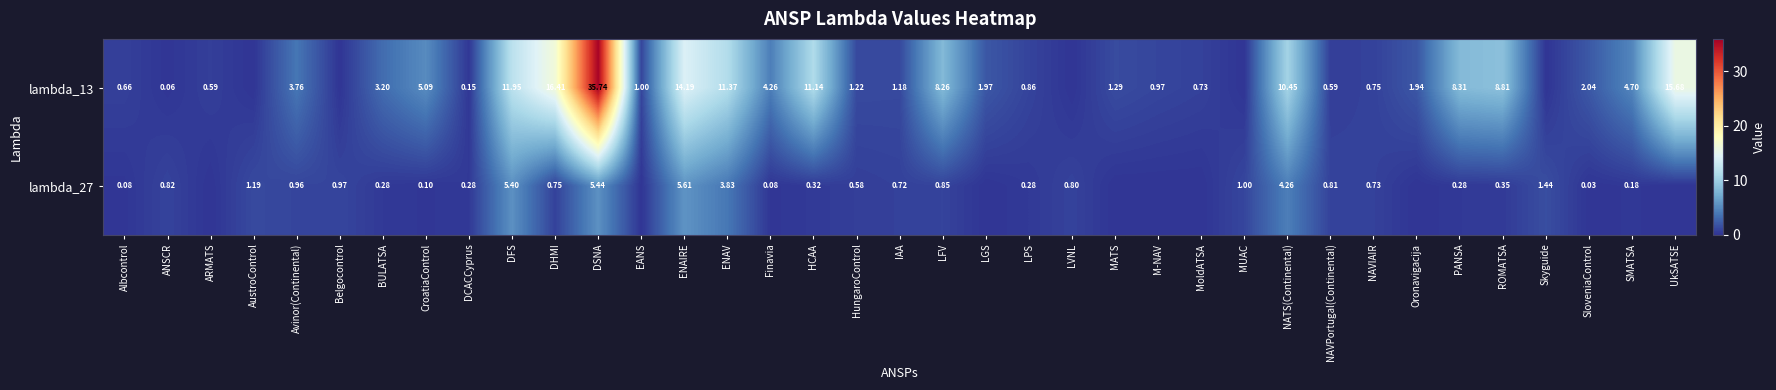

Is the value of lambda_27 at LVNL greater than the value of lambda_13 at PANSA?

No